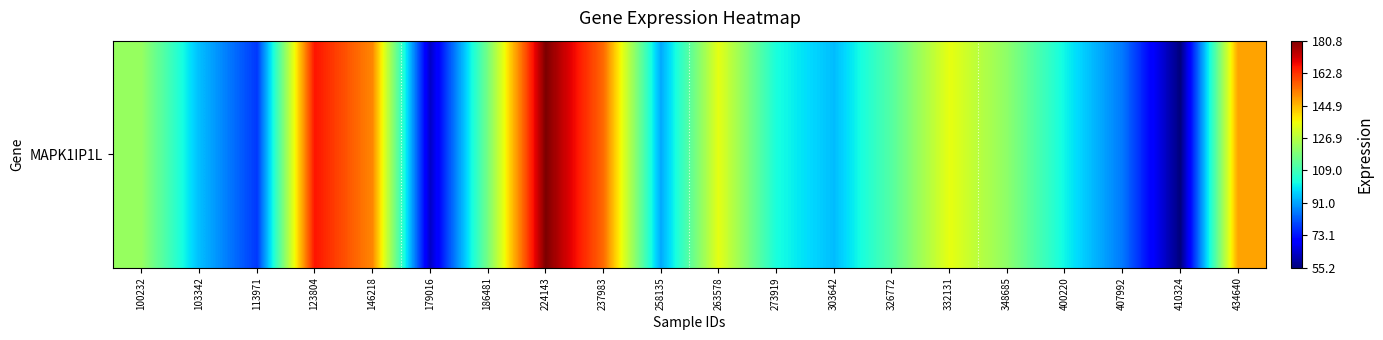

Is it true that the value at 410324 is 55.2?

True